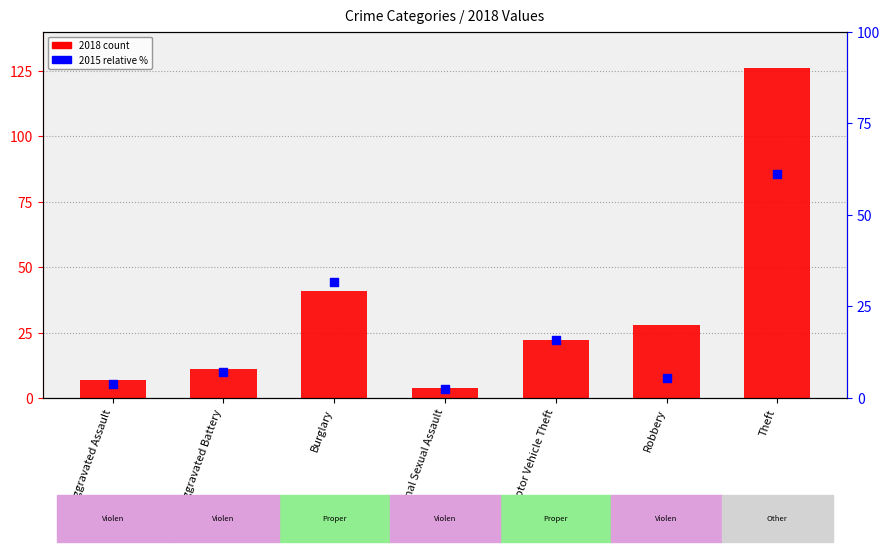

Approximately how many times larger is the value at Motor Vehicle Theft compared to Criminal Sexual Assault?

6.7